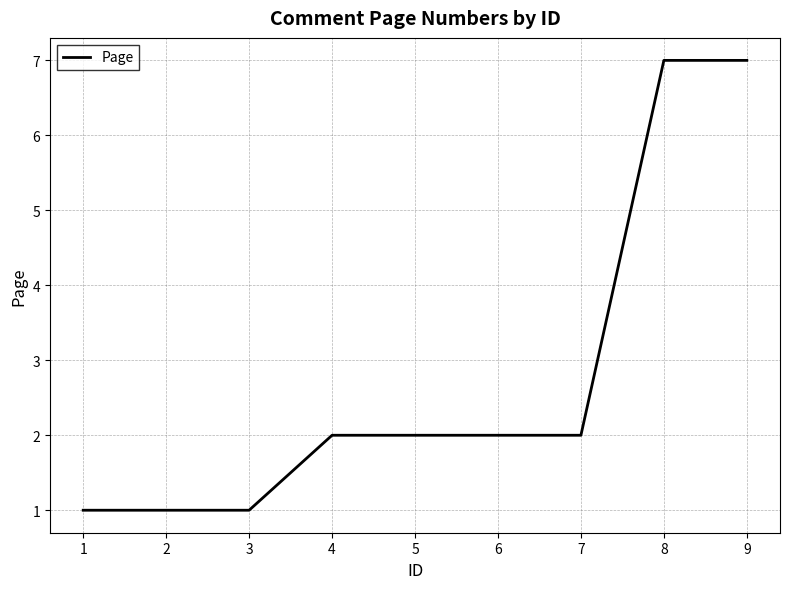

Is it true that the value at 6 is 3?

False